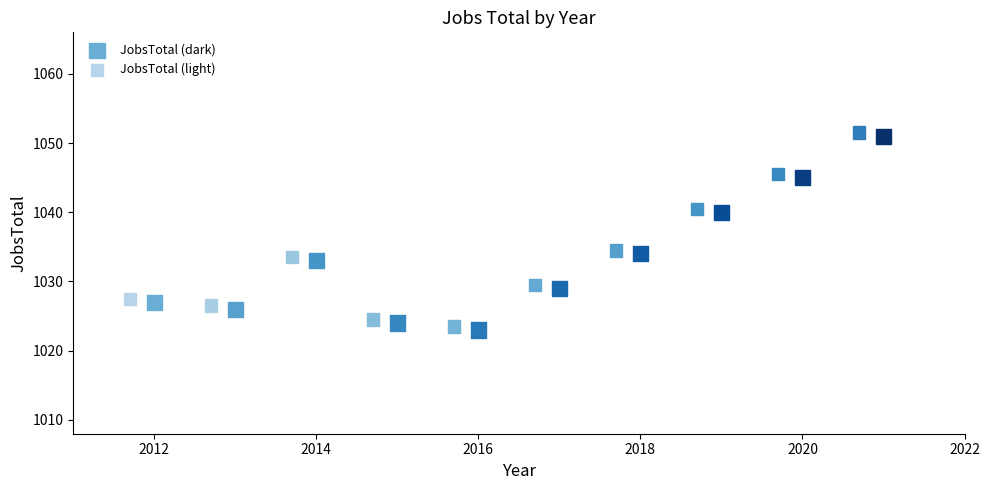

Which series contains the lowest Y value?

JobsTotal (dark)